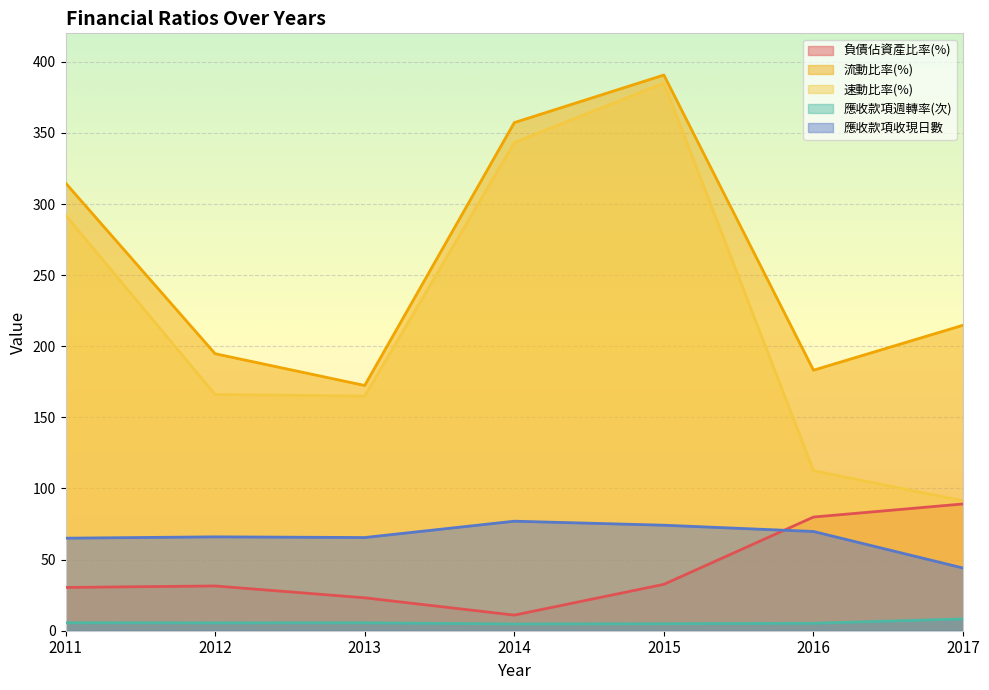

How many lines are shown in the chart?

5